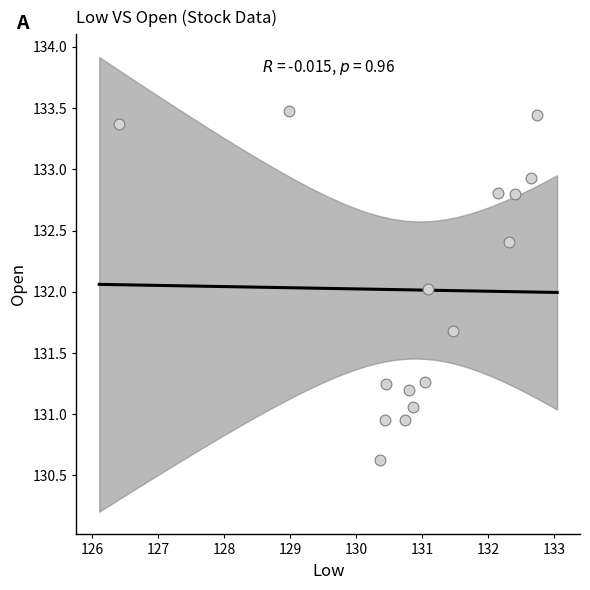

What is the range of X values (max minus min)?

6.3